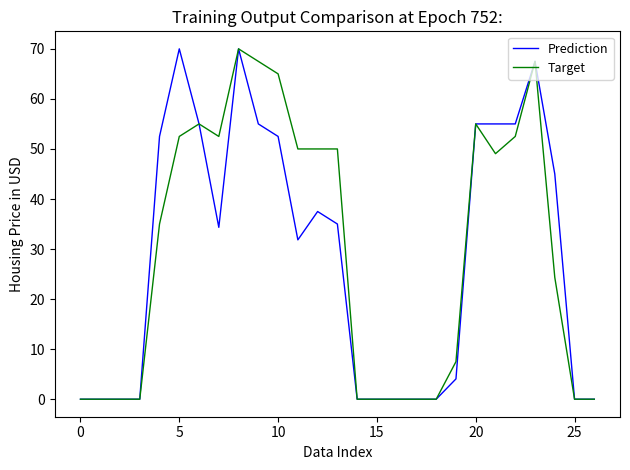

What is the difference between the maximum and minimum values in the Prediction series?

70.0